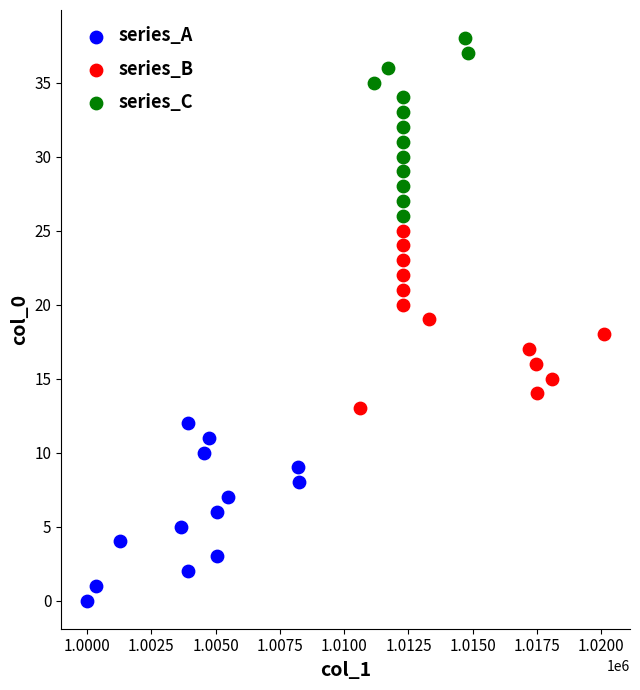

Which series reaches the maximum Y coordinate?

series_C